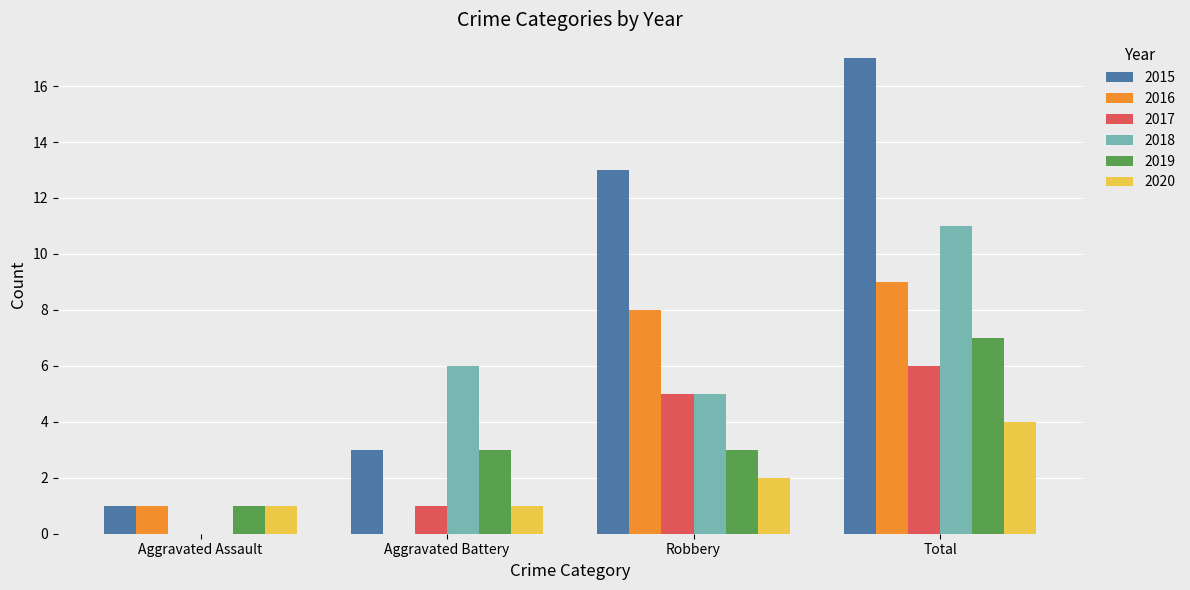

Which category has the highest value across all series?

Total